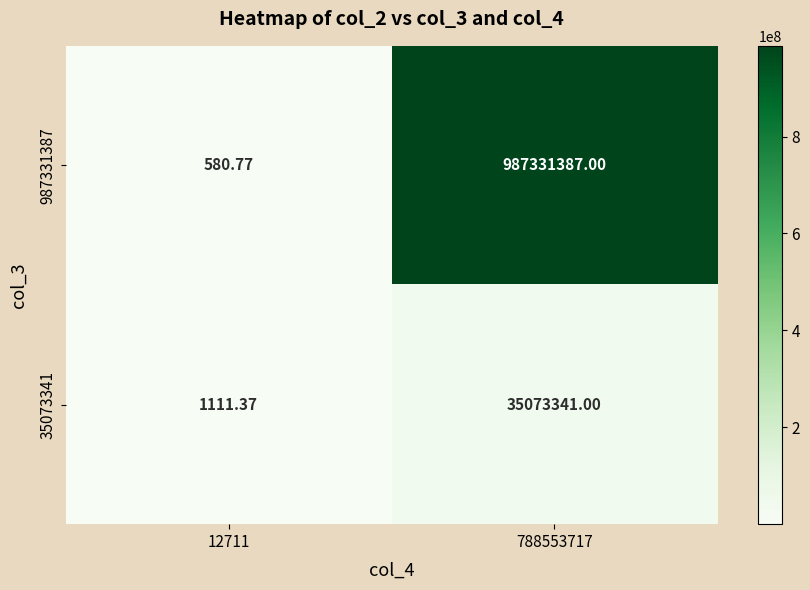

Rank the series by their maximum value, from lowest to highest.

35073341, 987331387